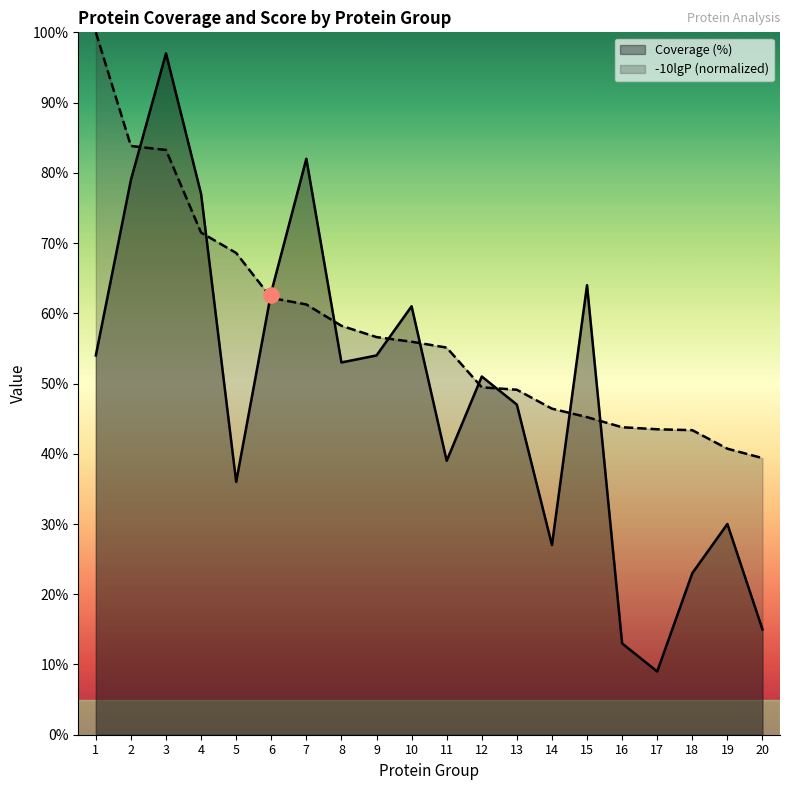

At which category is the sum across all series the highest?

3